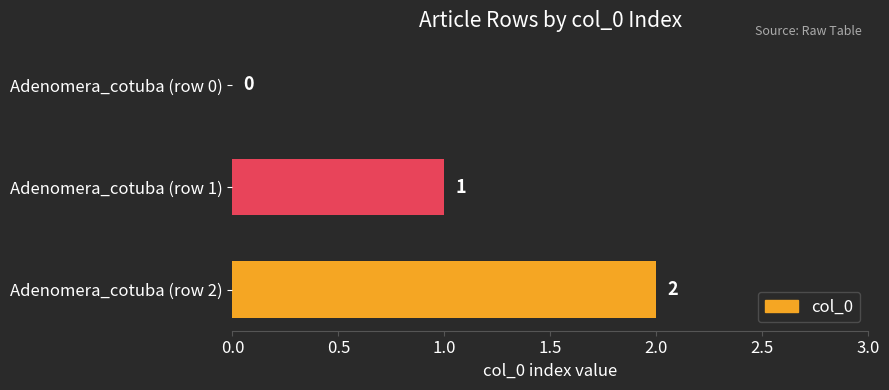

Which has a higher value, Adenomera_cotuba (row 0) or Adenomera_cotuba (row 2)?

Adenomera_cotuba (row 2)